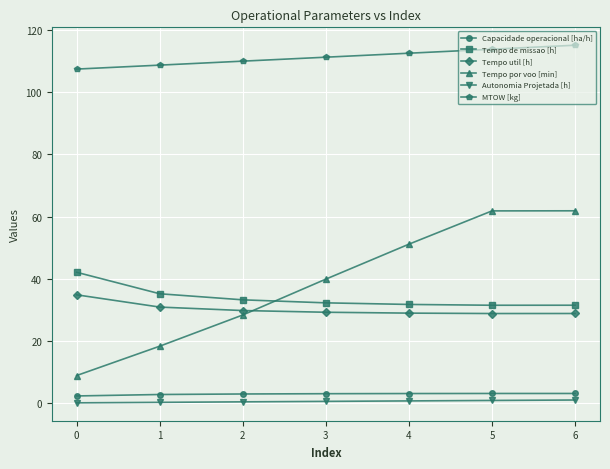

What is the greatest value displayed?

115.1